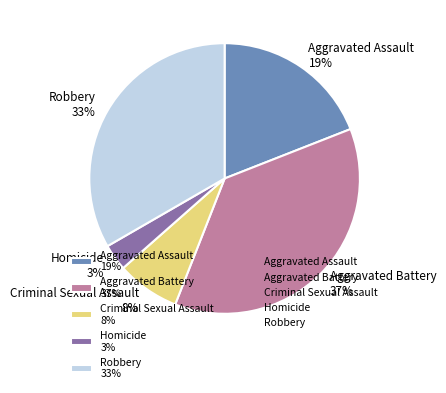

Combined, do Aggravated Battery and Aggravated Assault account for over 50%?

Yes